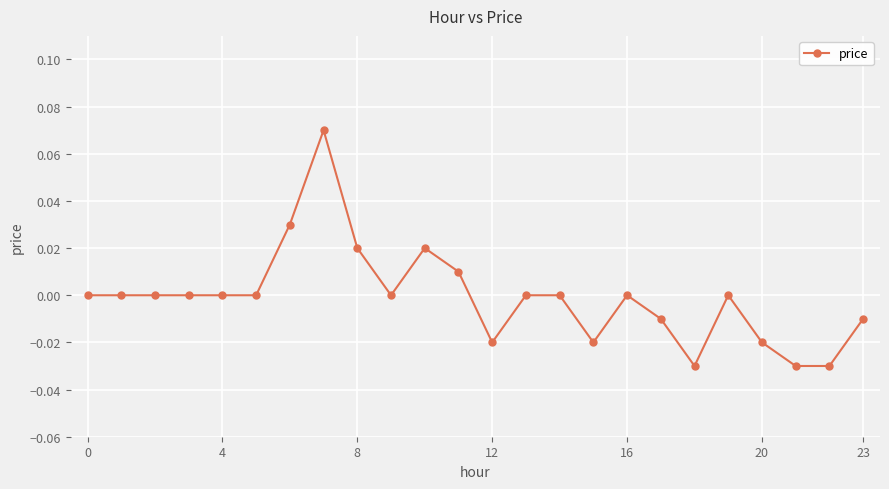

True or false: the data has more than 0 interior local peaks.

True